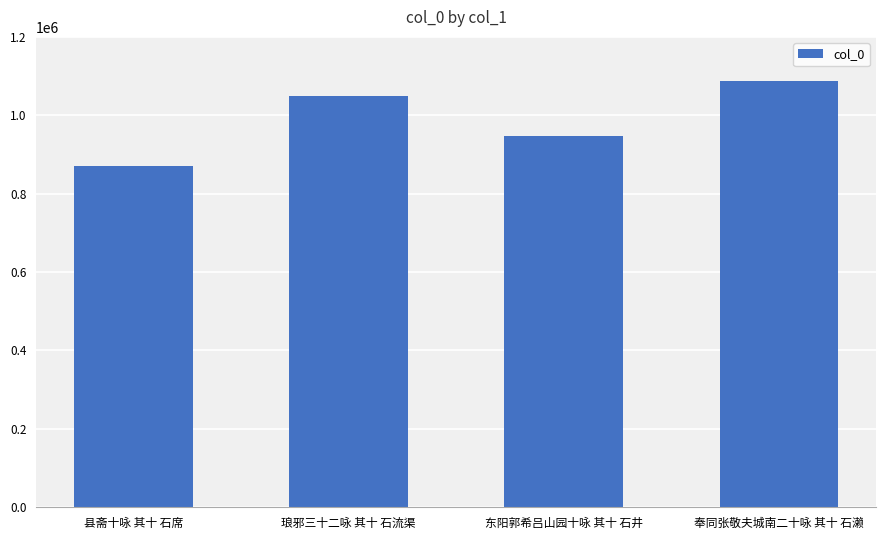

Between 琅邪三十二咏 其十 石流渠 and 东阳郭希吕山园十咏 其十 石井, which is larger?

琅邪三十二咏 其十 石流渠